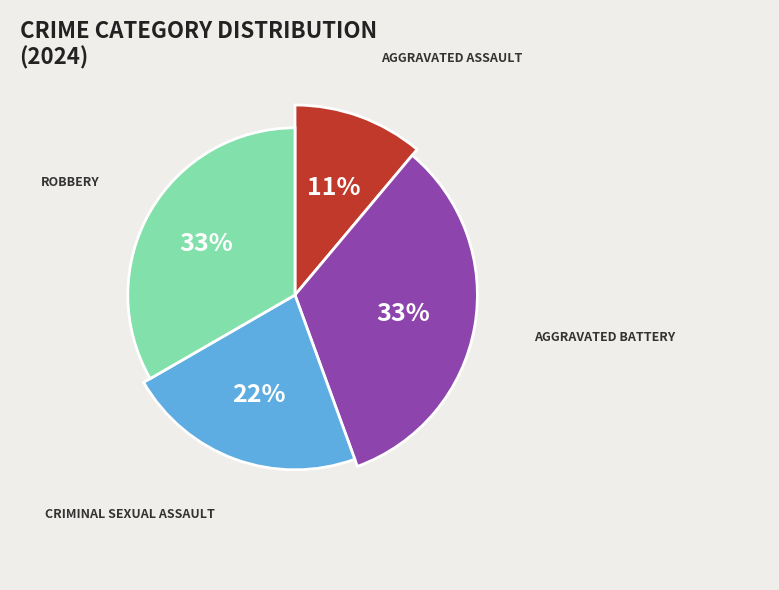

Which category has the biggest portion of the pie?

Aggravated Battery